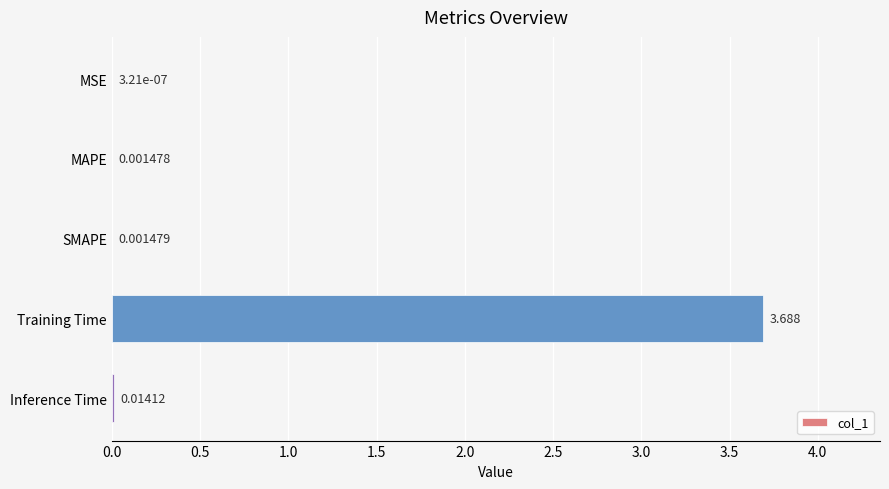

Where is the data nearest to the value 1?

Inference Time